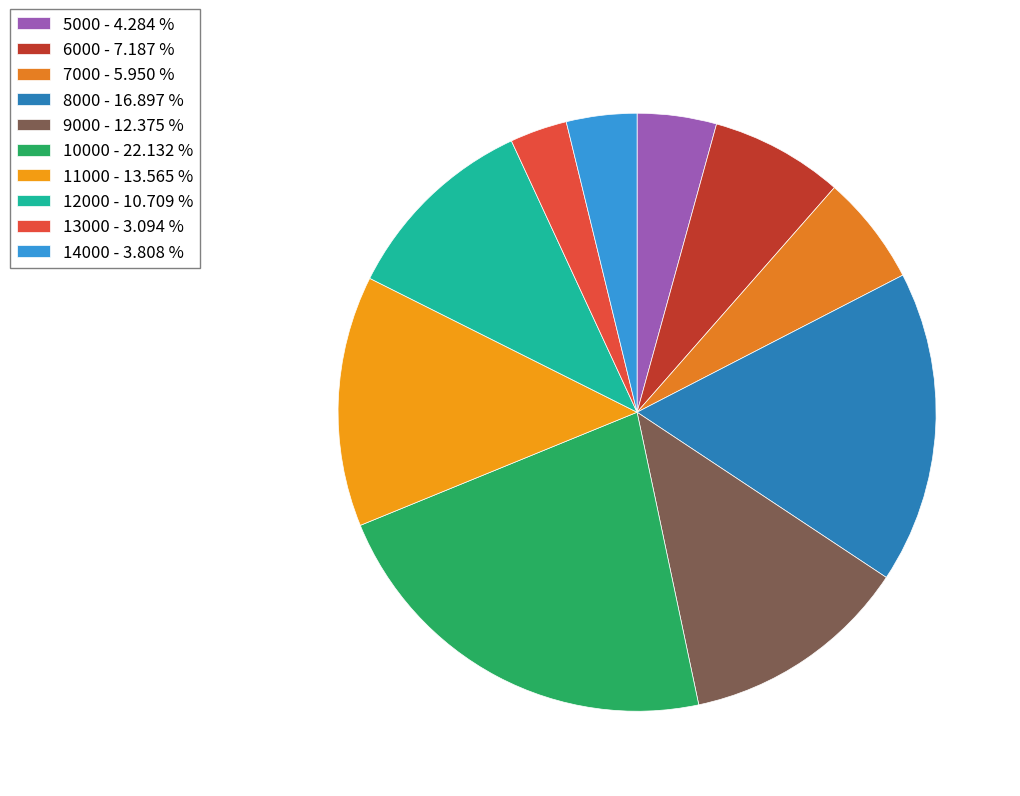

What is the largest slice in the pie chart?

10000 - 22.132 %